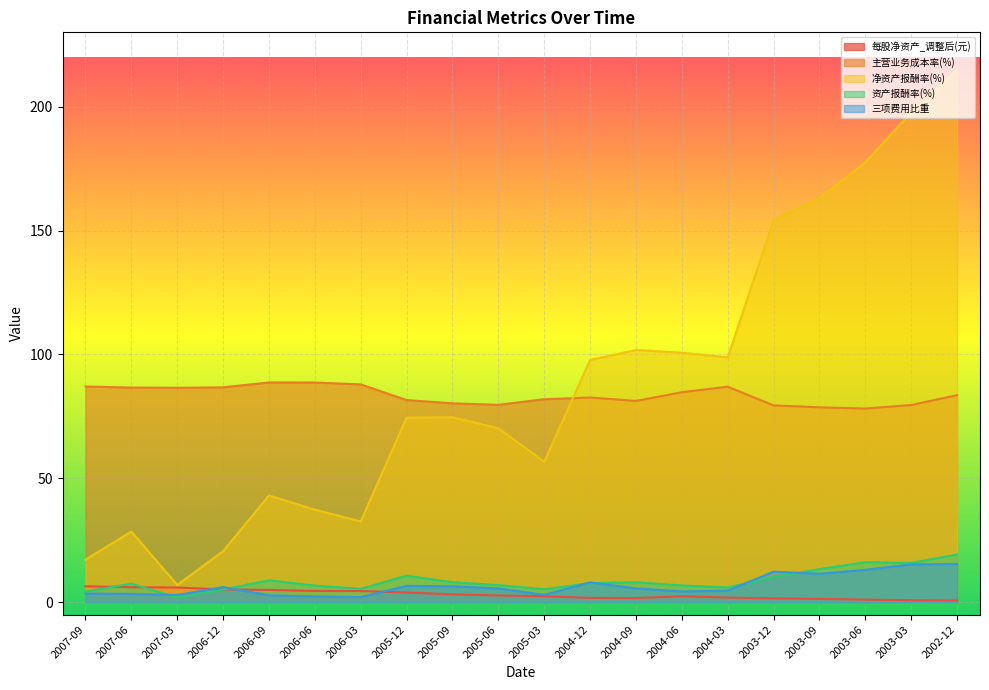

What is the difference between the 净资产报酬率(%) values at 2007-09 and 2004-09?

84.6